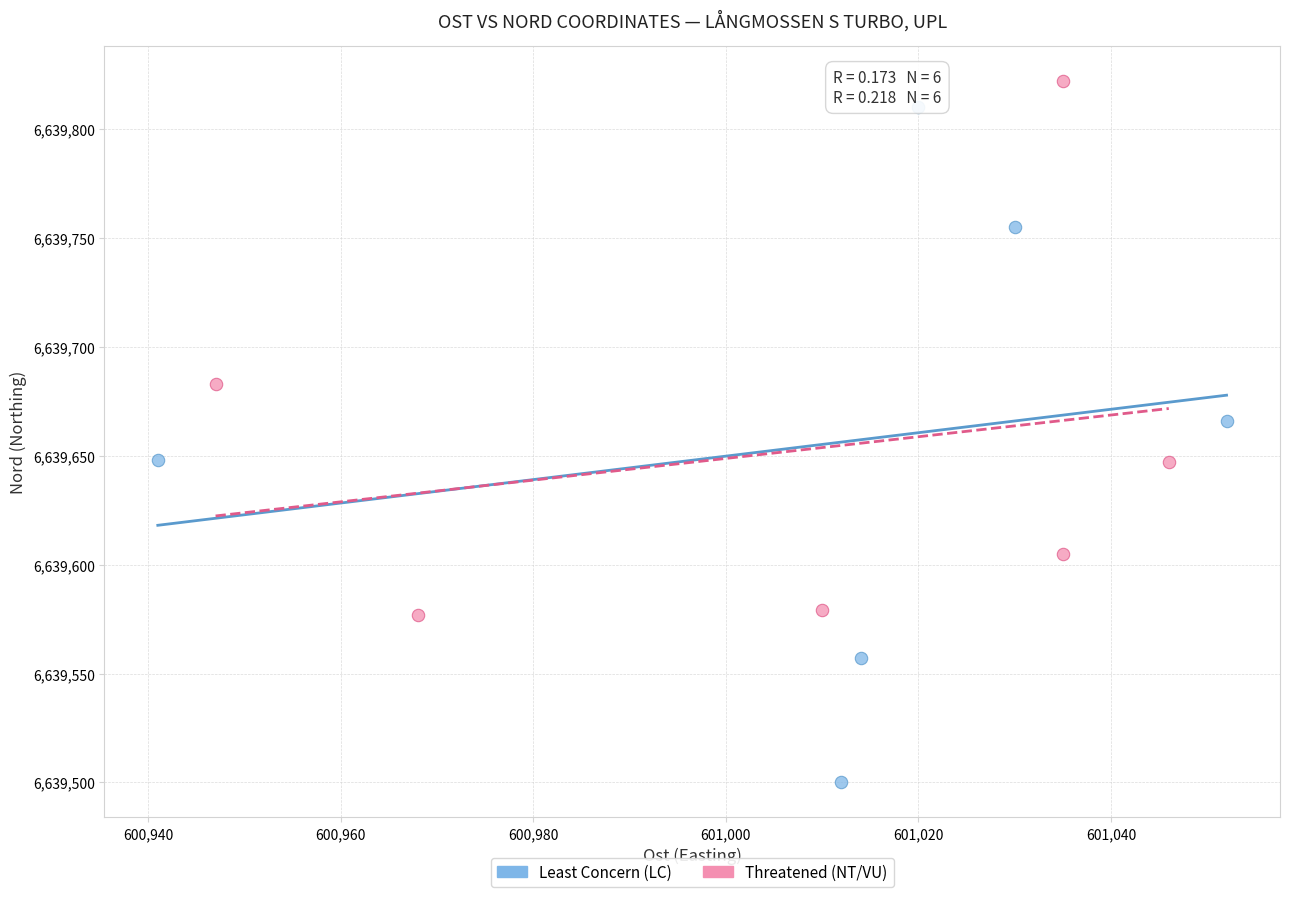

Which series reaches the minimum Y coordinate?

Least Concern (LC)